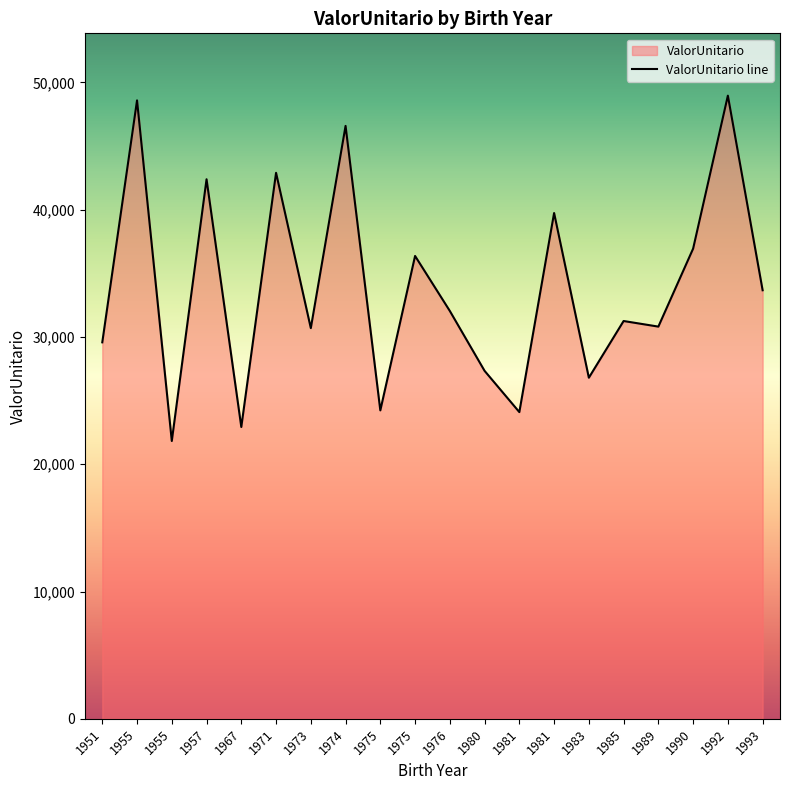

Reading left to right, what are all the values shown in this chart?

1993=33666.6	1975=24228.2	1990=36934.6	1981=24094.7	1983=26795.9	1957=42384.7	1955=48581.4	1974=46576.6	1985=31250.0	1971=42892.8	1951=29574.8	1973=30690.4	1989=30810.0	1980=27334.7	1992=48953.6	1967=22925.4	1981=39733.9	1955=21825.2	1975=36360.6	1976=32039.0